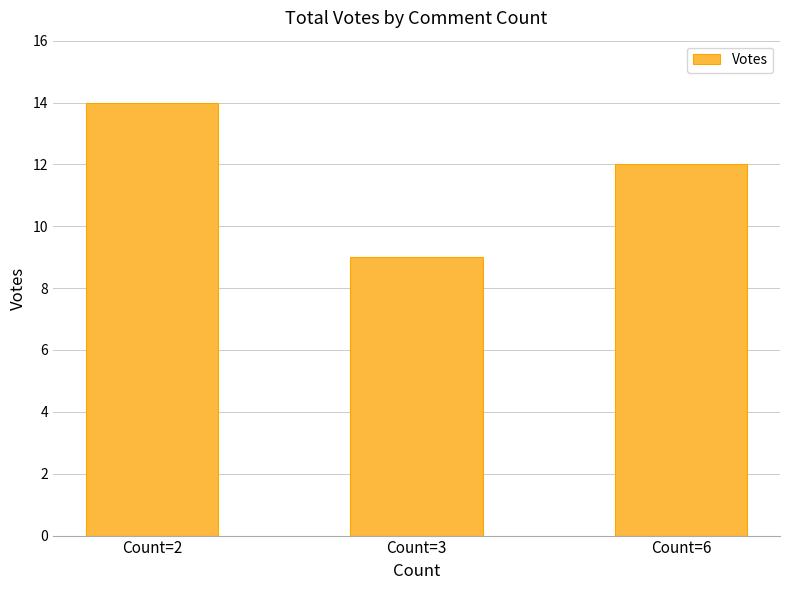

Reading right to left, transcribe all the data shown in this chart.

12	9	14